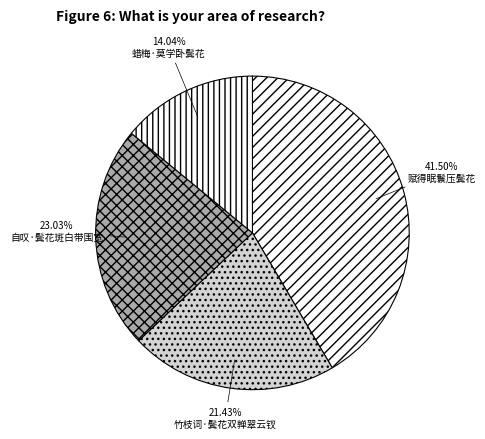

Does any single category account for the majority?

No